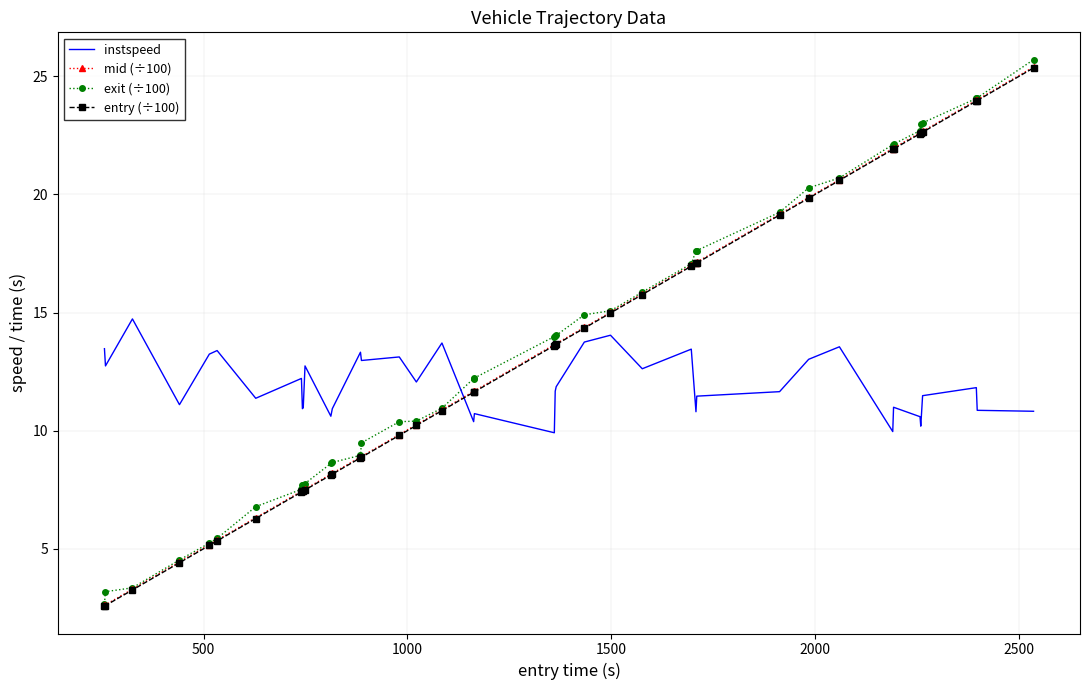

How many times do instspeed and mid (÷100) cross each other?

1